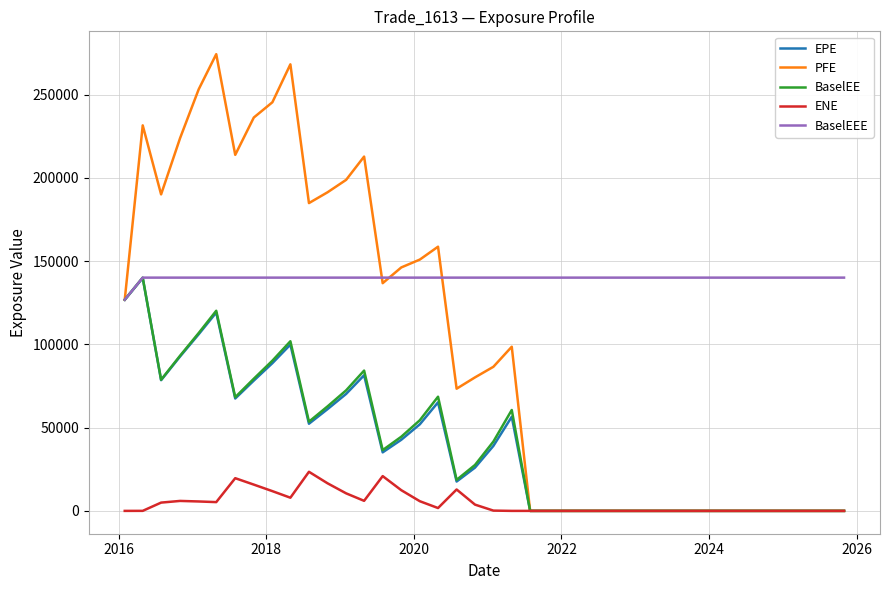

What is the maximum value for BaselEE?

140071.0